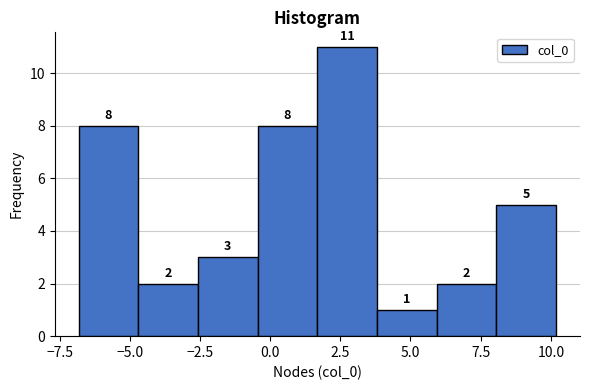

Reading left to right, transcribe this chart: for each bar, give the range it covers on the x-axis and its height. The bar edges are not printed on the chart, so give them approximately, as read against the axis.

-7.0 to -4.5: 8
-4.5 to -2.5: 2
-2.5 to -0.5: 3
-0.5 to 1.5: 8
1.5 to 4.0: 11
4.0 to 6.0: 1
6.0 to 8.0: 2
8.0 to 10.0: 5